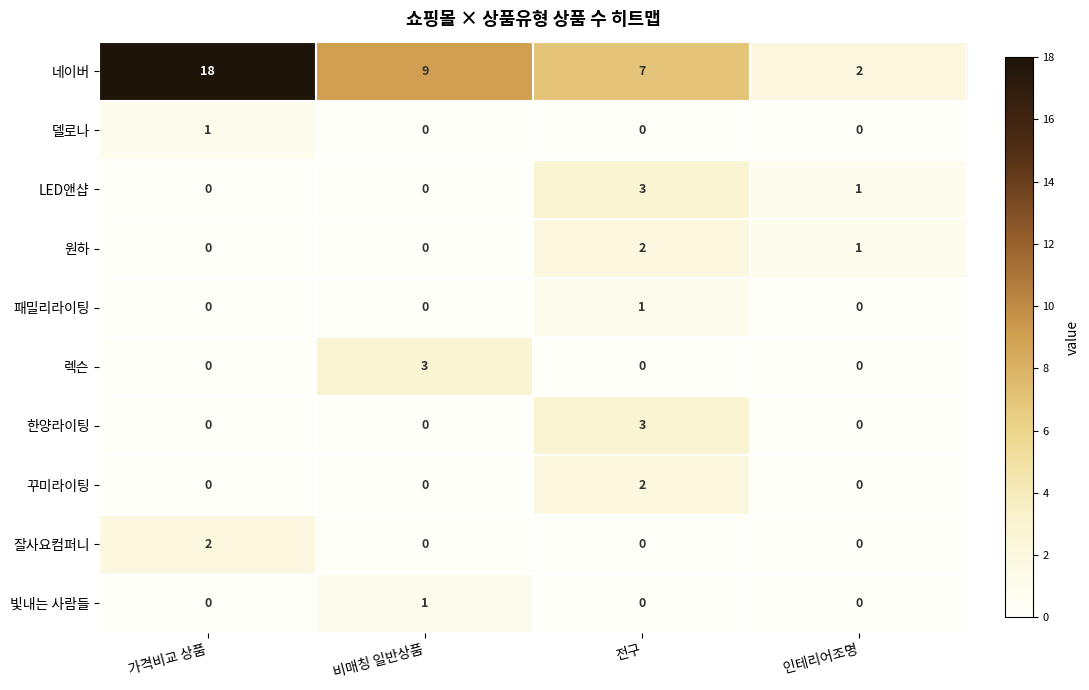

Where does the 네이버 series first go above 9?

가격비교 상품